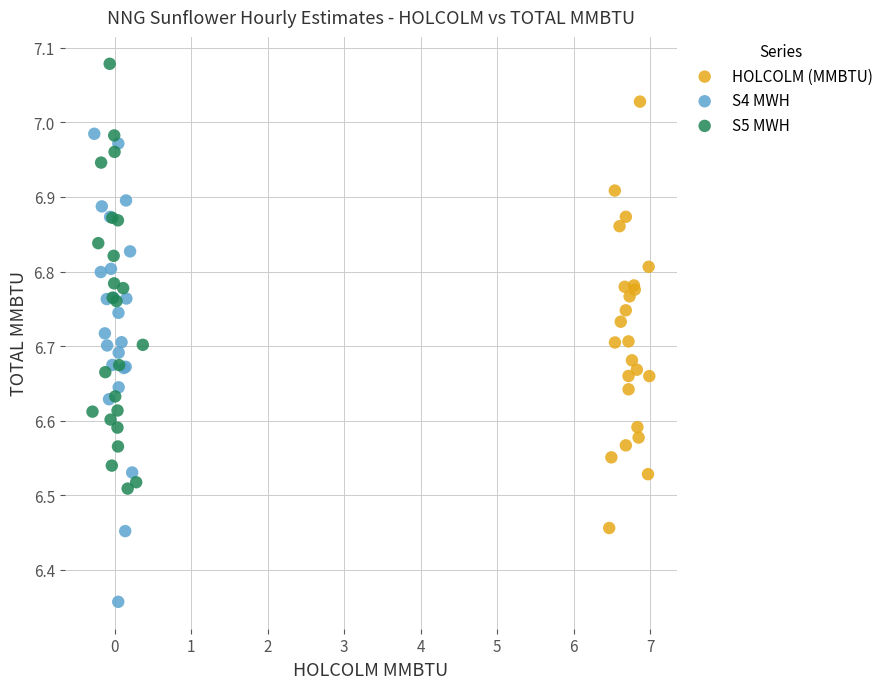

Which series has the widest spread of Y values?

S4 MWH